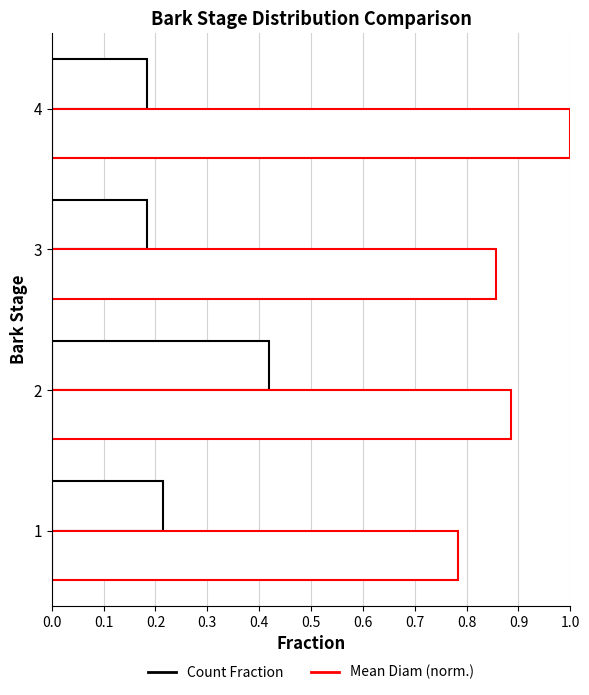

How many distinct data groups are displayed?

2